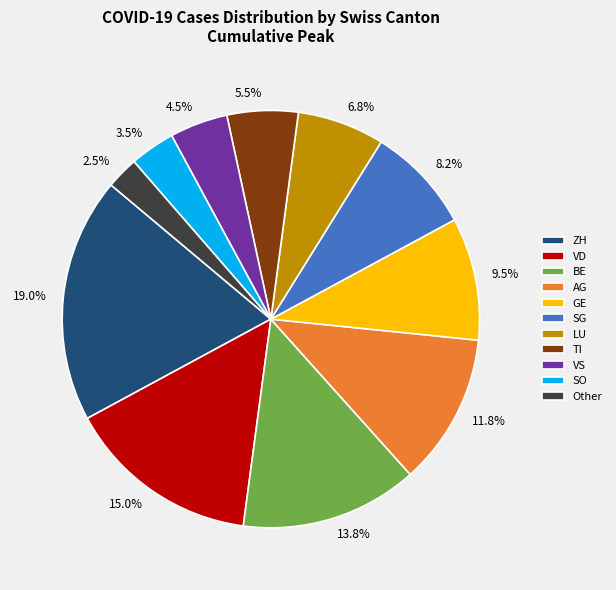

How many slices are in this pie chart?

11